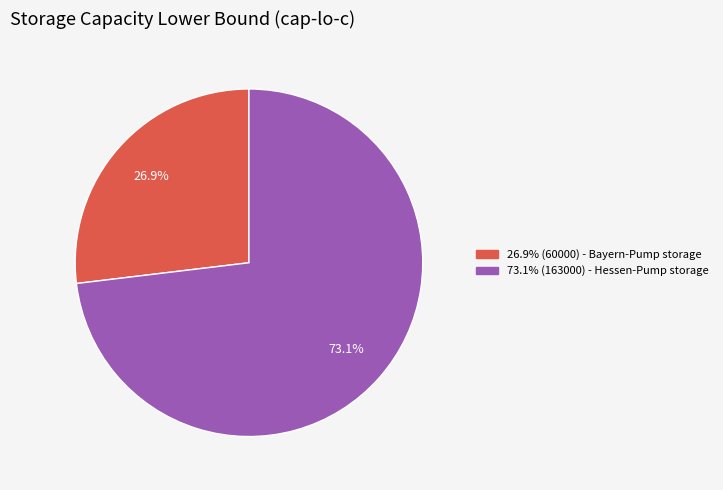

Does any single category account for the majority?

Yes